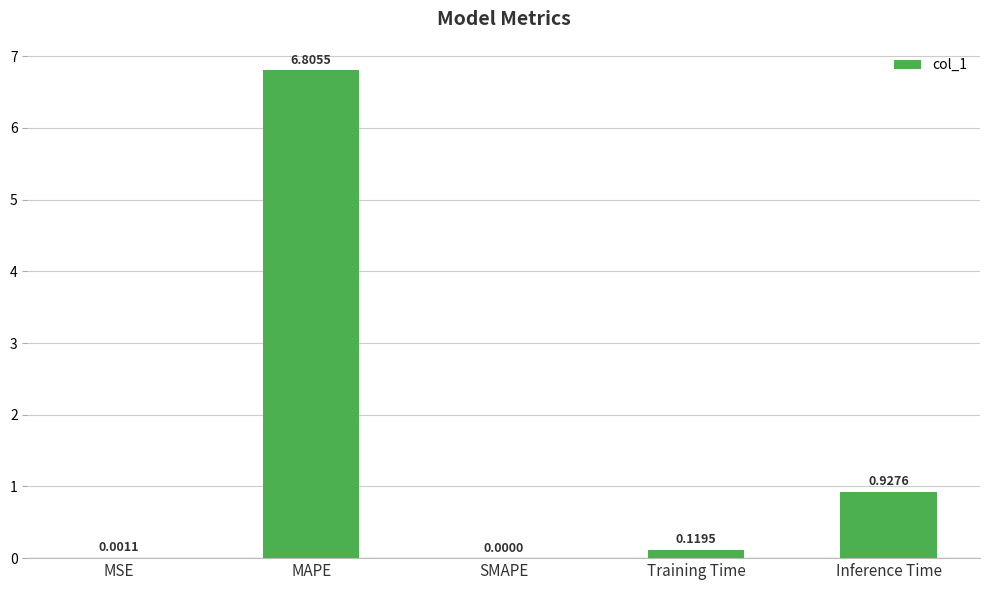

Which has a higher value, Inference Time or MSE?

Inference Time